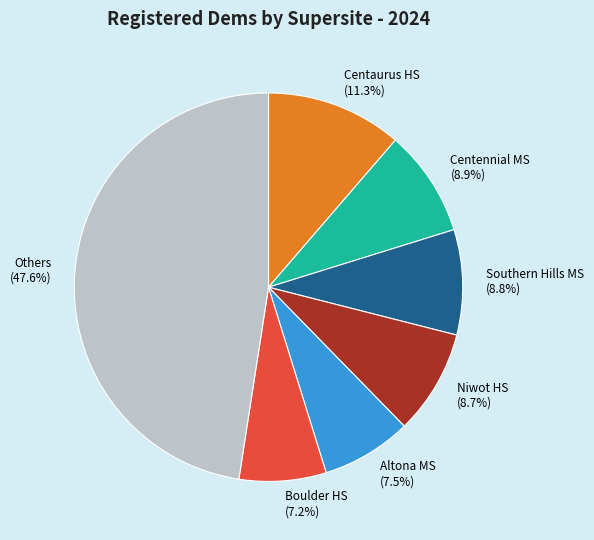

What portion of the pie excludes Boulder HS?

92.8%